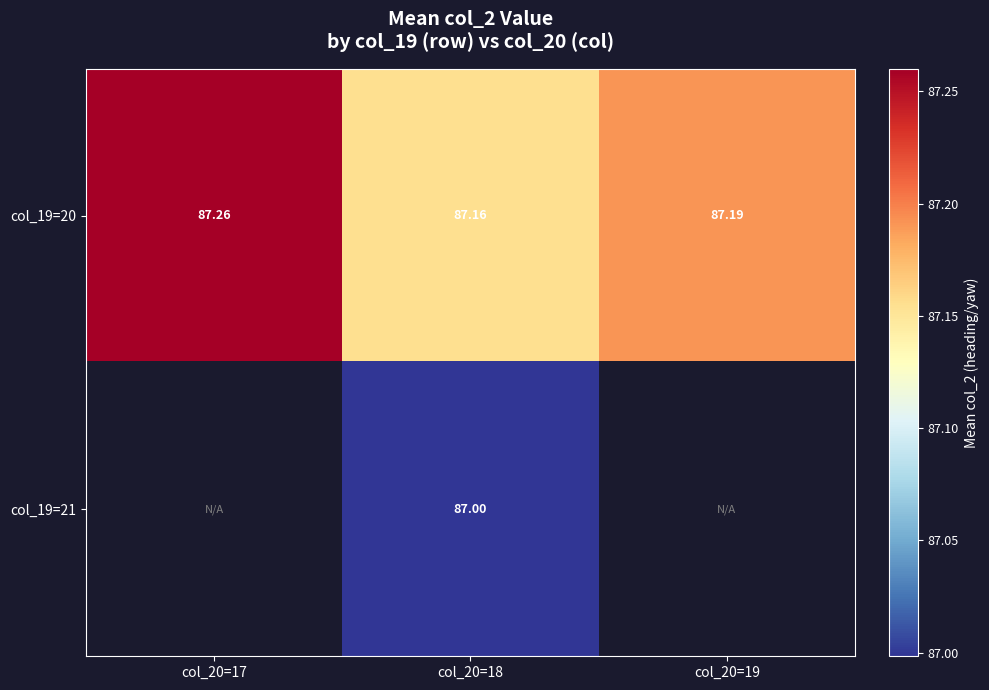

How many data points in col_19=21 are above 86?

1